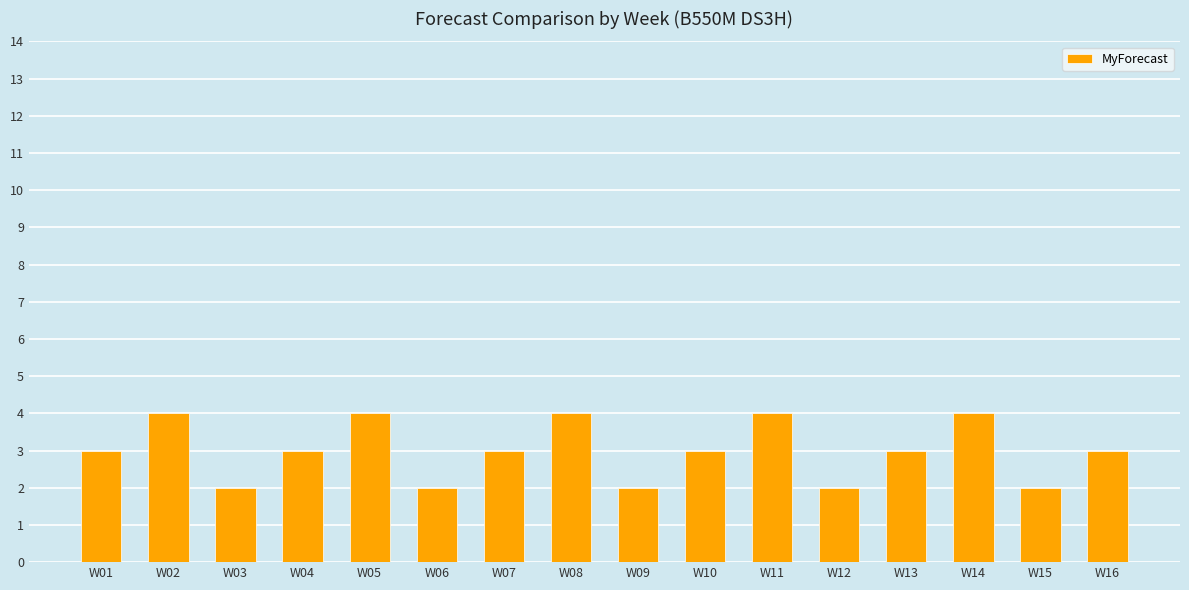

Count the values in the range 2 to 4.

16